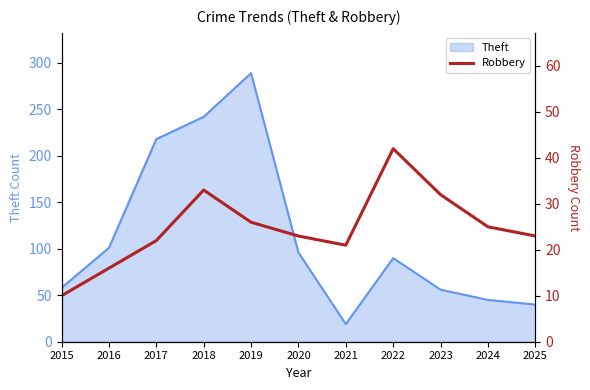

How many values are below 23?

4